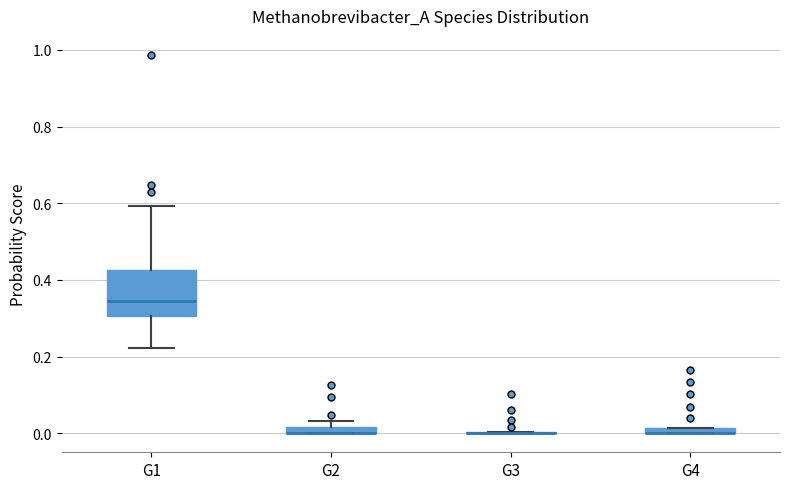

Comparing the boxes themselves (not the whiskers), which one is the tallest?

G1